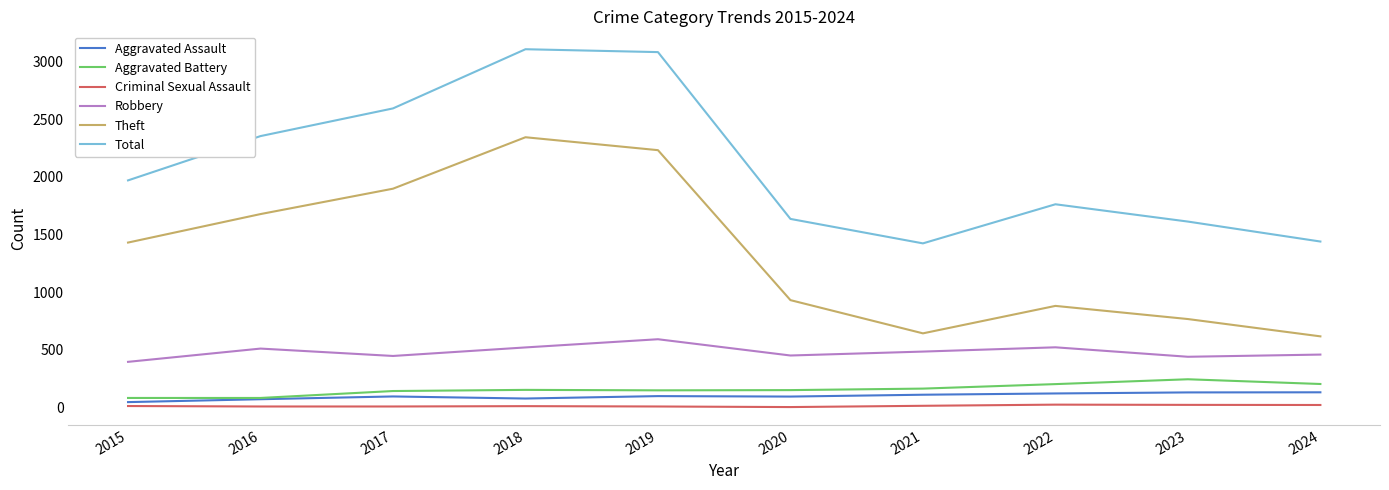

The Aggravated Battery series shows 82 at 2016. True or false?

True